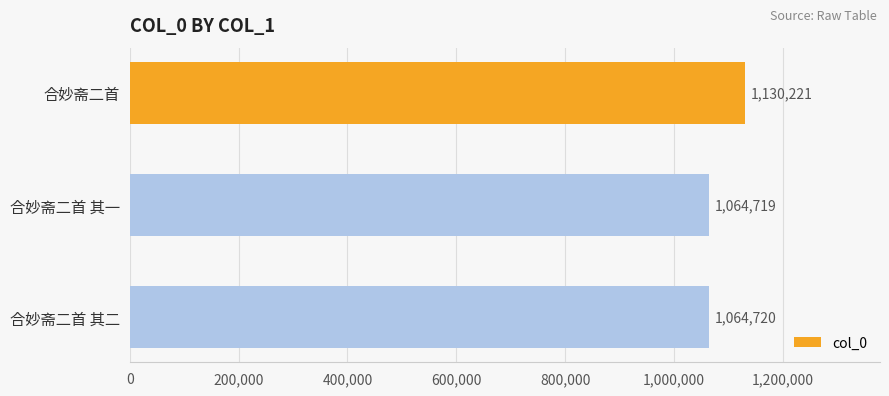

What is the sum of all values?

3259660